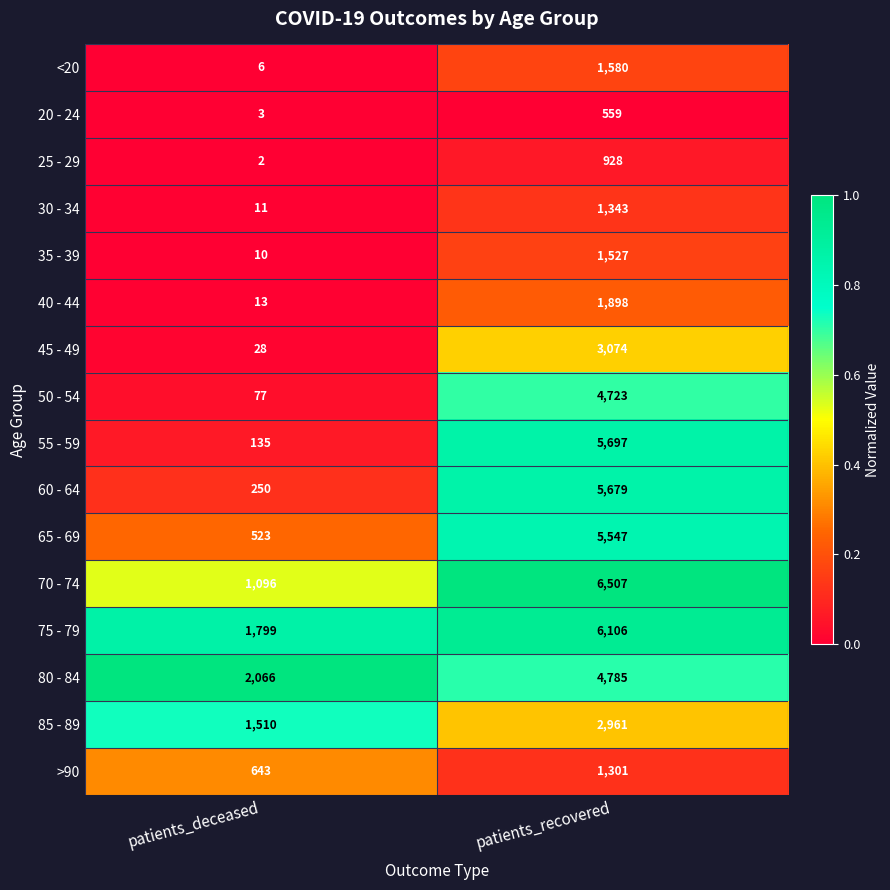

Which label corresponds to the largest value in the chart?

patients_recovered